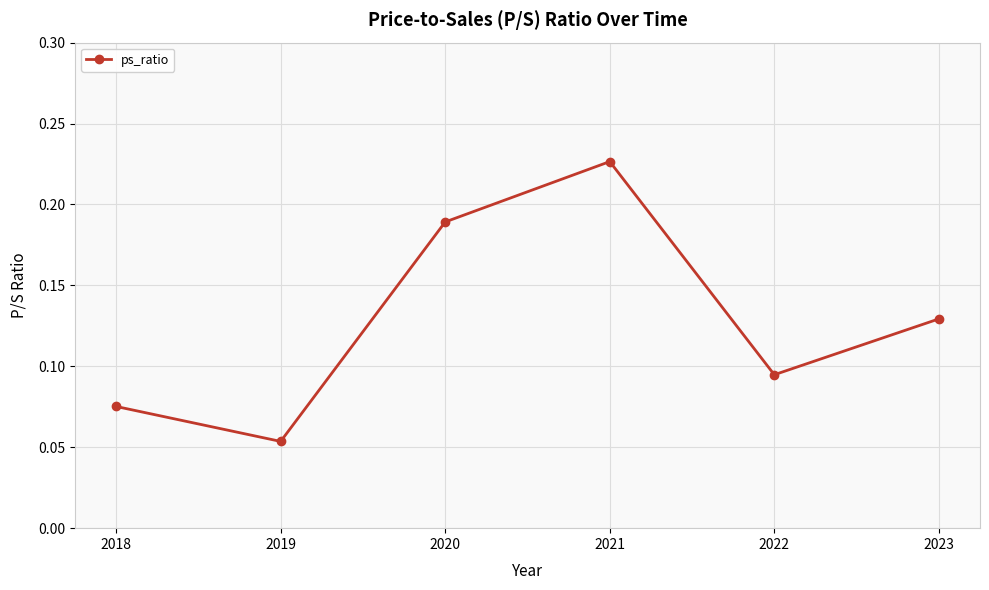

Rank the categories by value from highest to lowest.

2021, 2020, 2023, 2022, 2018, 2019